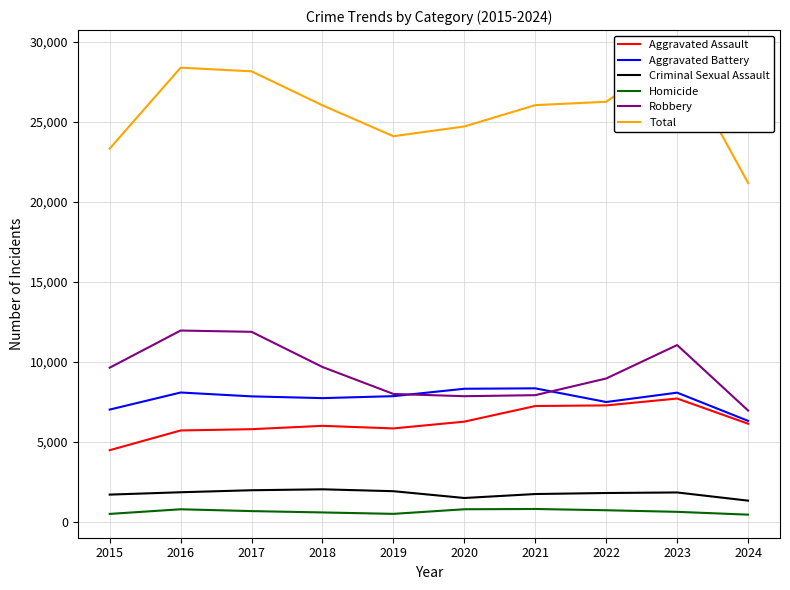

At which label does Total reach its peak?

2023